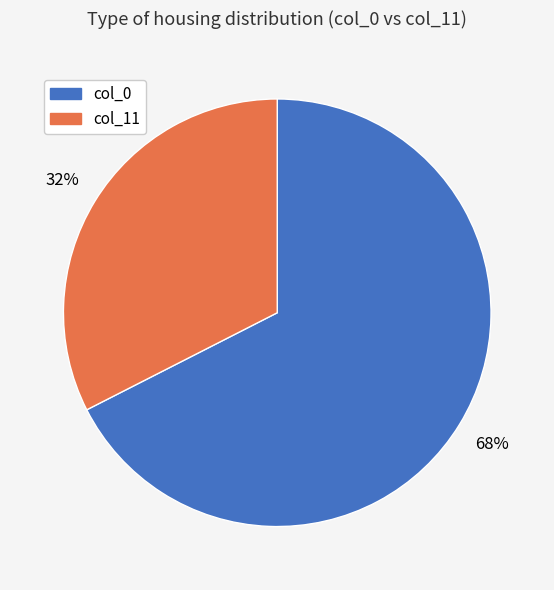

To the nearest percent, what is the average slice percentage?

50%